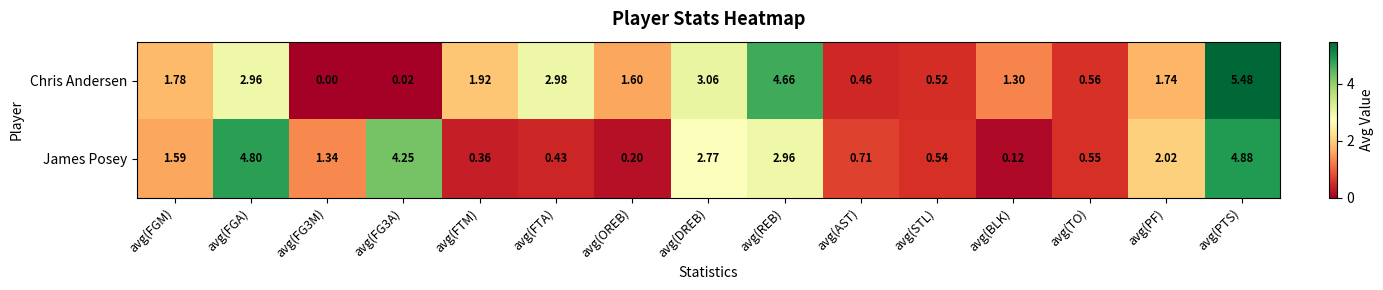

At which category is the sum across all series the highest?

avg(PTS)